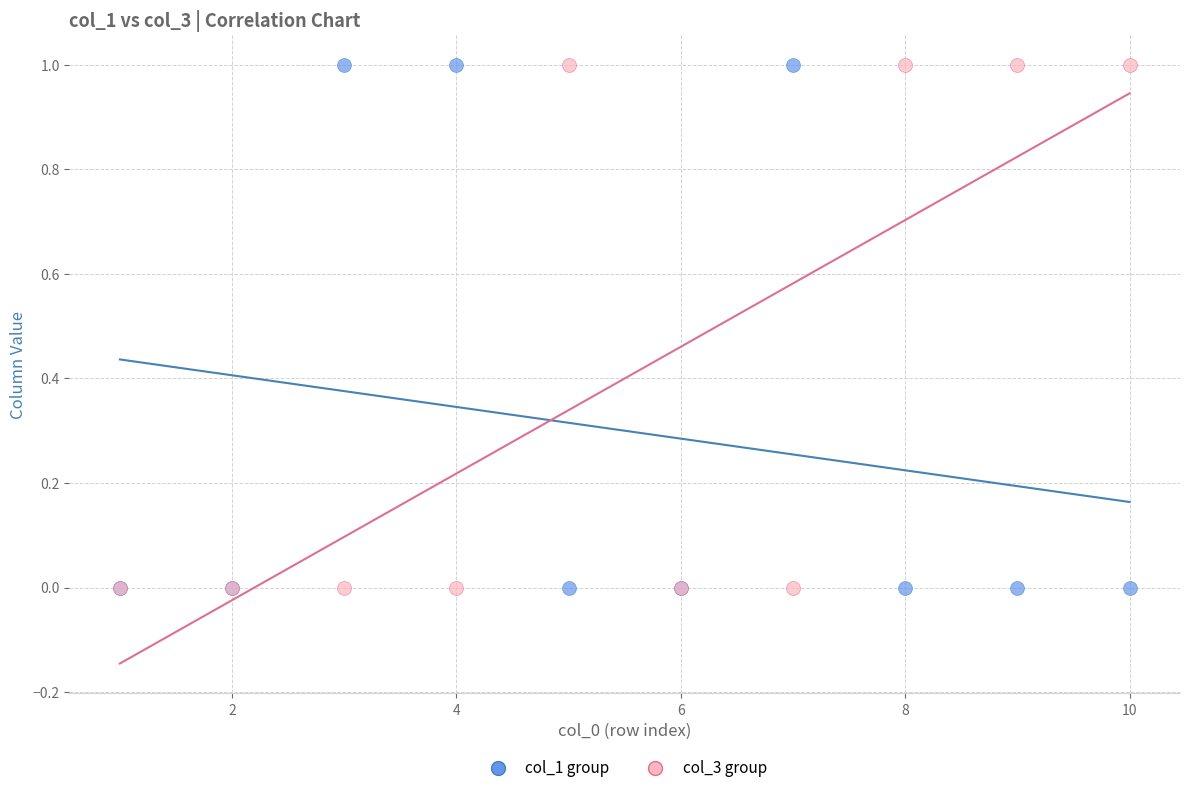

What are all the series names shown in the legend?

col_1 group, col_3 group